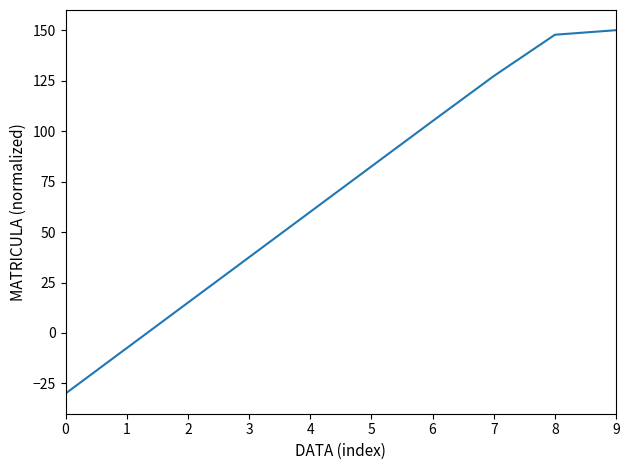

At which label is the value closest to 60?

4